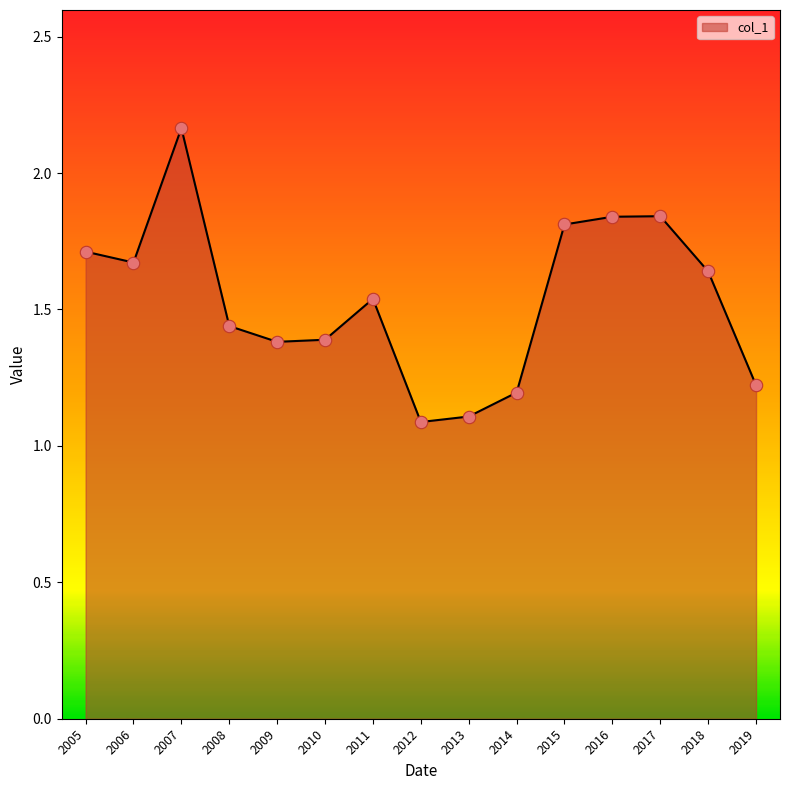

Which has a higher value, 2005 or 2013?

2005